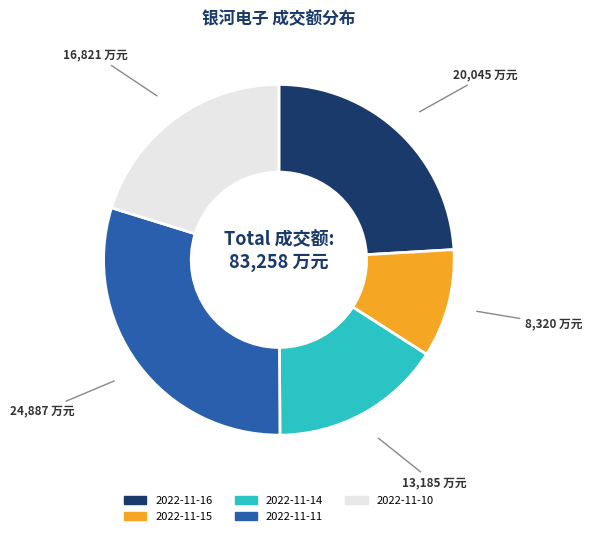

Which has a higher value, 2022-11-14 or 2022-11-16?

2022-11-16